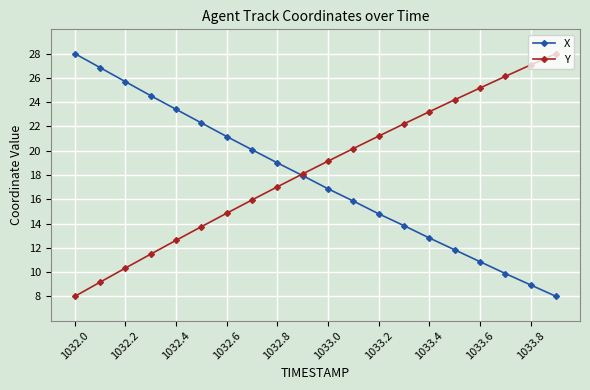

Reading right to left, transcribe all the data shown in this chart.

X: 8.0	8.9	9.9	10.9	11.8	12.8	13.8	14.8	15.8	16.9	17.9	19.0	20.1	21.2	22.3	23.4	24.5	25.7	26.8	28.0
Y: 28.0	27.1	26.1	25.2	24.2	23.2	22.2	21.2	20.2	19.1	18.1	17.0	15.9	14.9	13.7	12.6	11.5	10.3	9.2	8.0